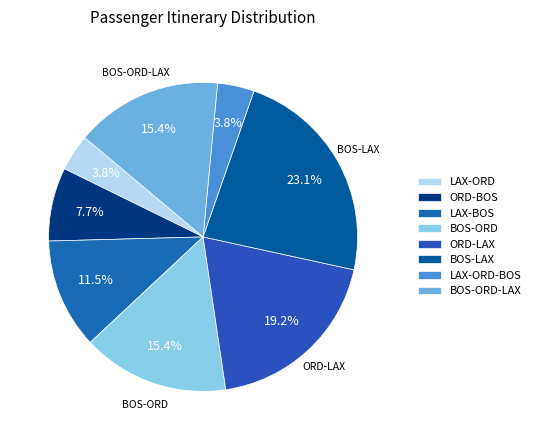

How much of the chart is everything except ORD-BOS?

92.3%